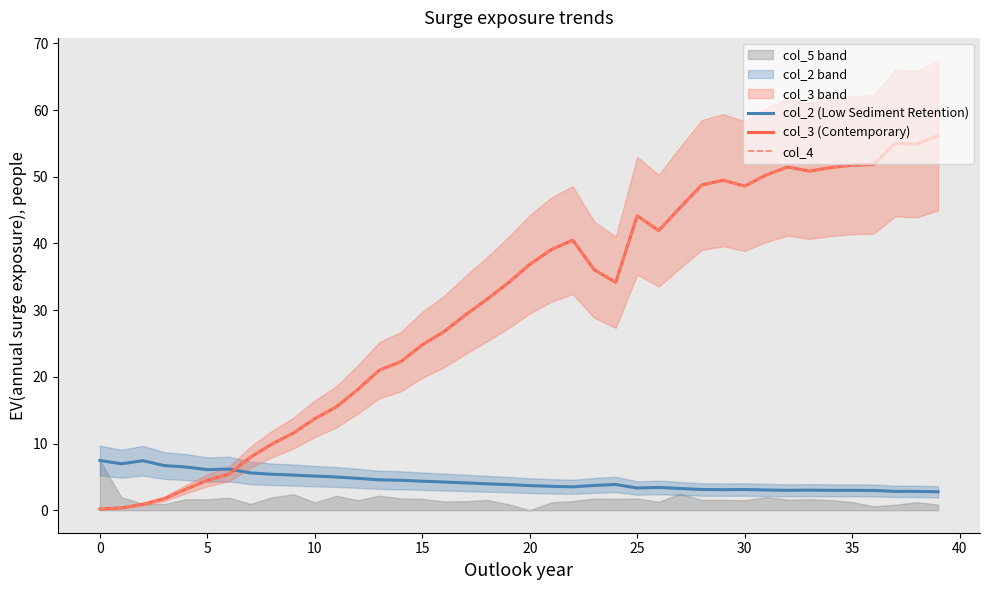

At how many categories does at least one series exceed 35?

19